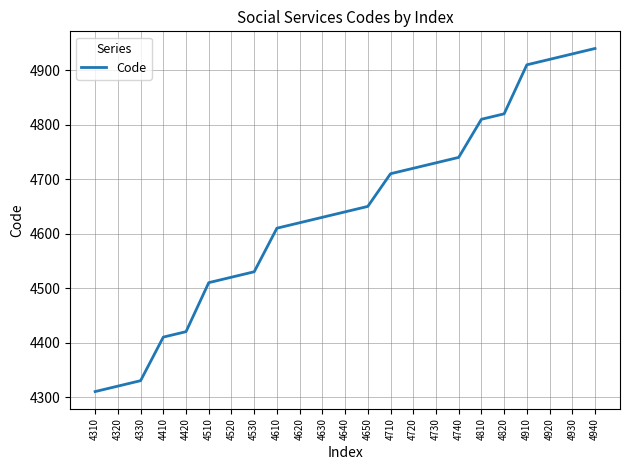

What is the difference between the maximum and minimum values?

630